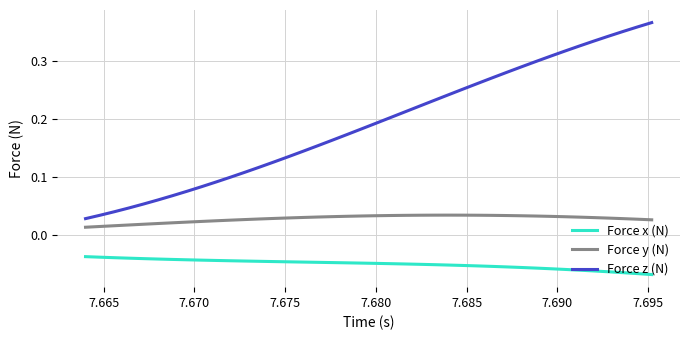

Which series has the largest total across all categories?

Force z (N)